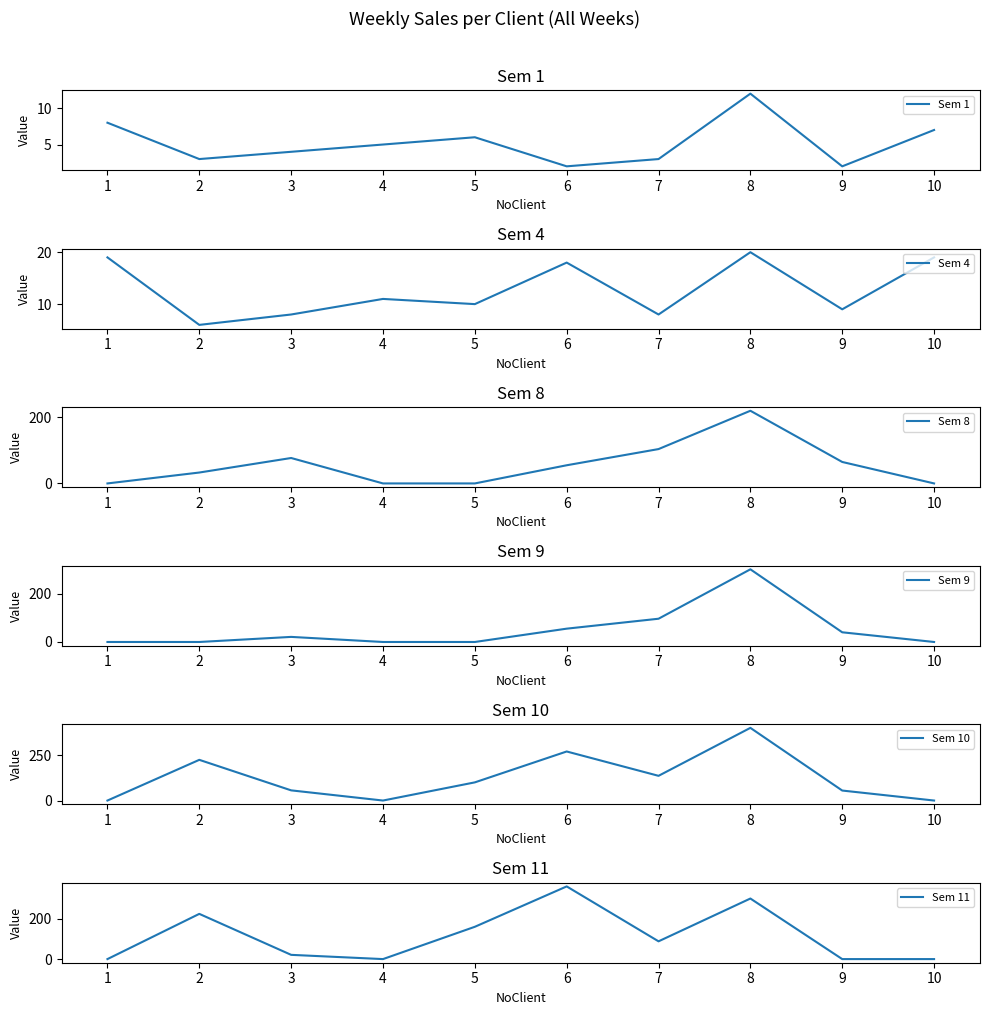

How many categories are shown in the chart?

10